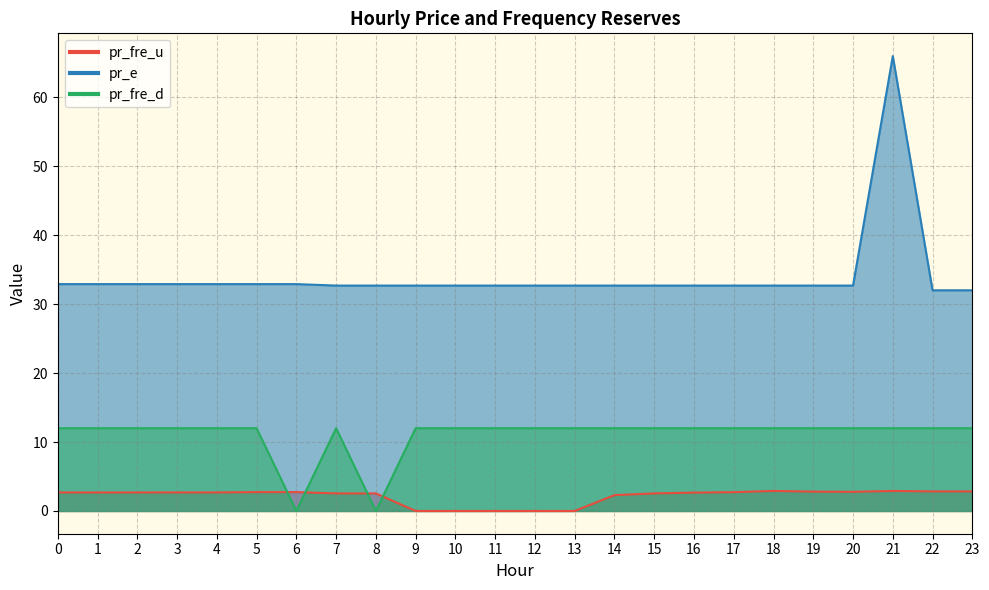

True or false: pr_fre_d has a value of 6.0 at 12.

False